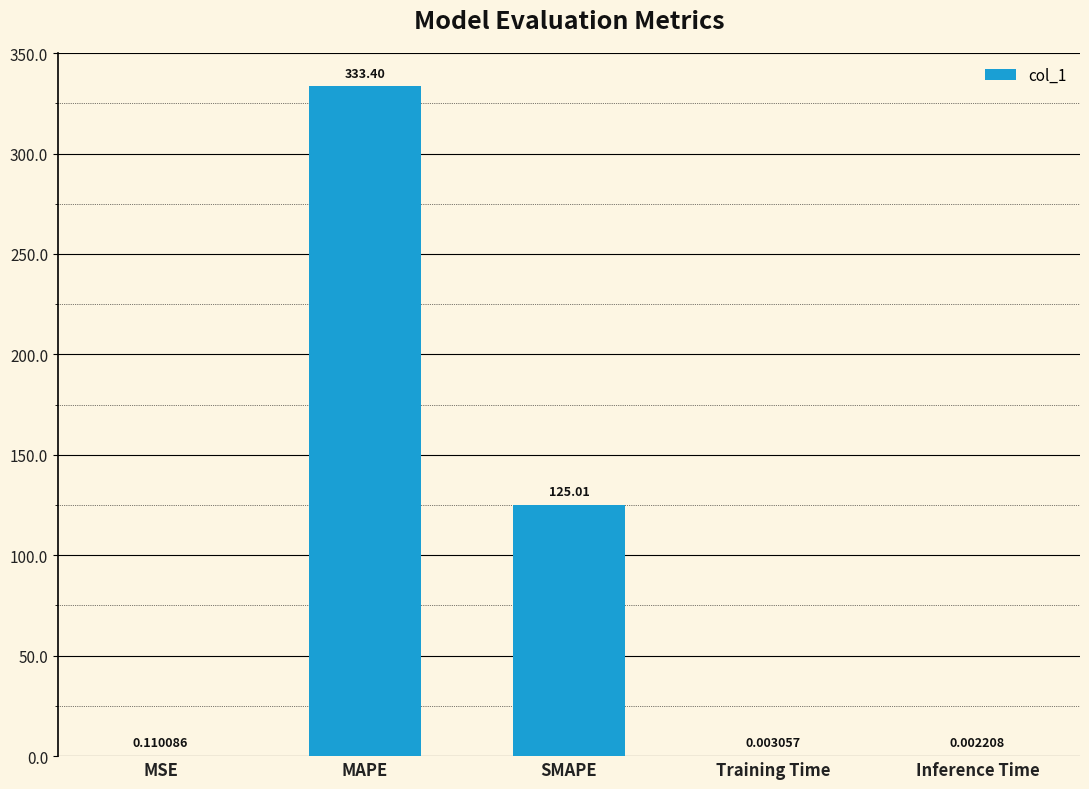

Where is the data nearest to the value 166?

SMAPE